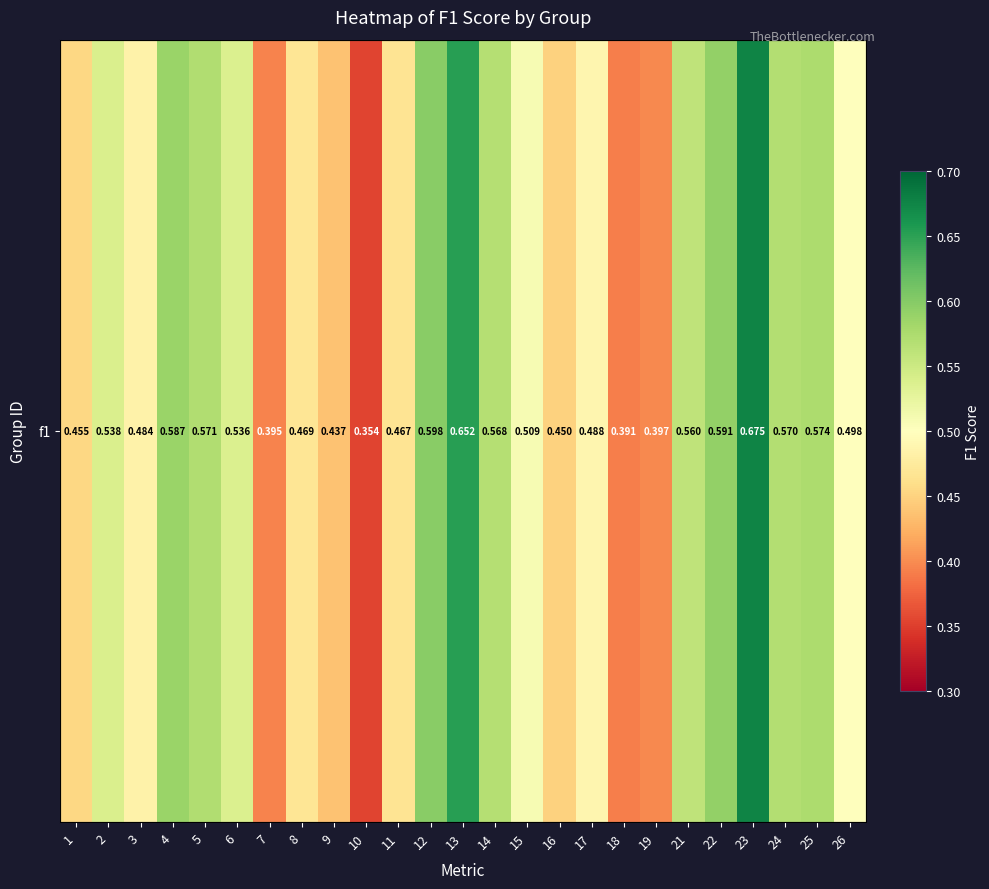

What is the greatest value displayed?

0.7